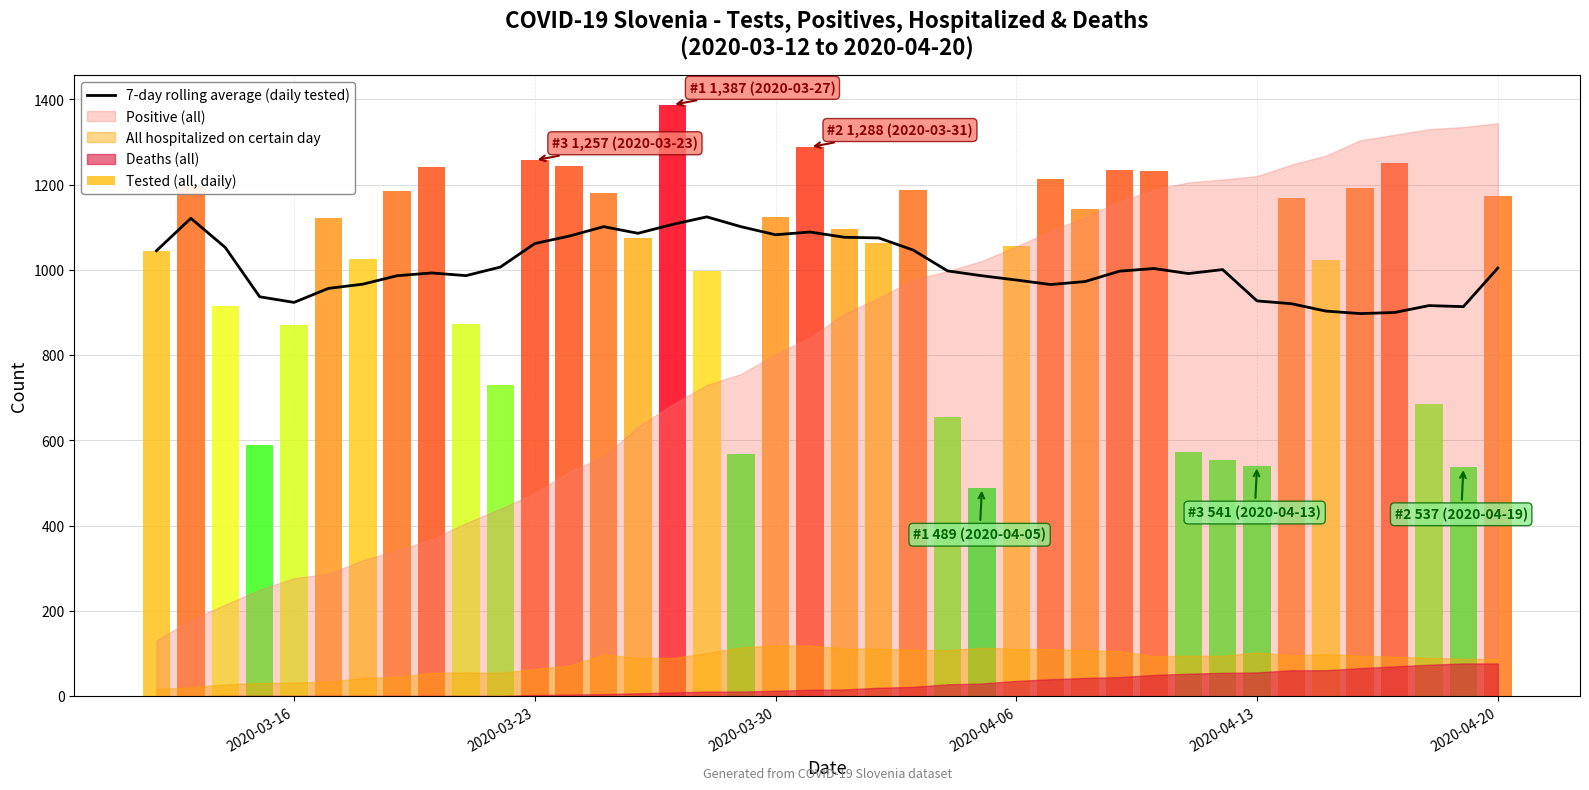

What is the difference between the second highest and second lowest values?

220.9